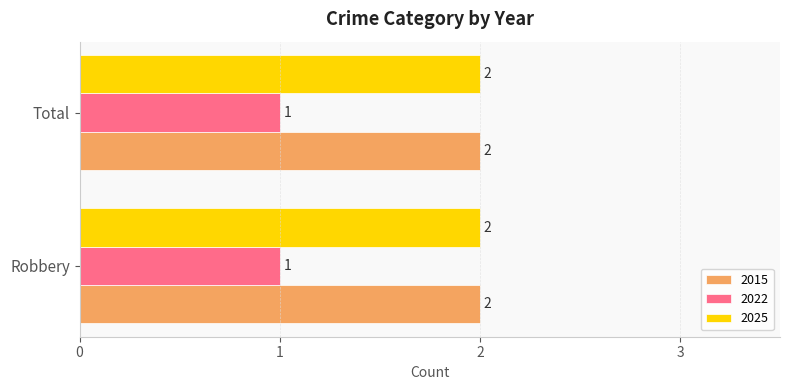

What is the total value across all series at Robbery?

5